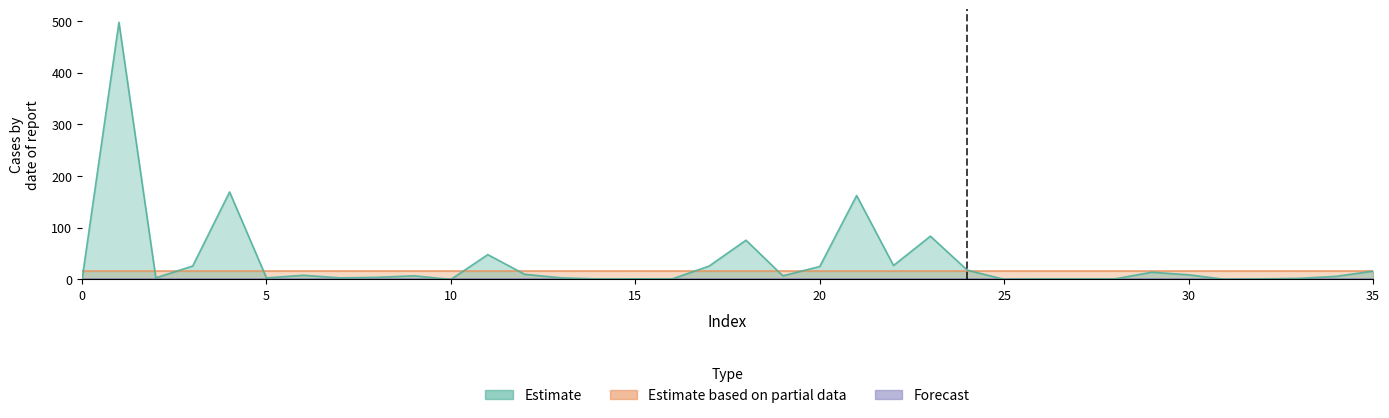

Which label corresponds to the largest value in the chart?

1